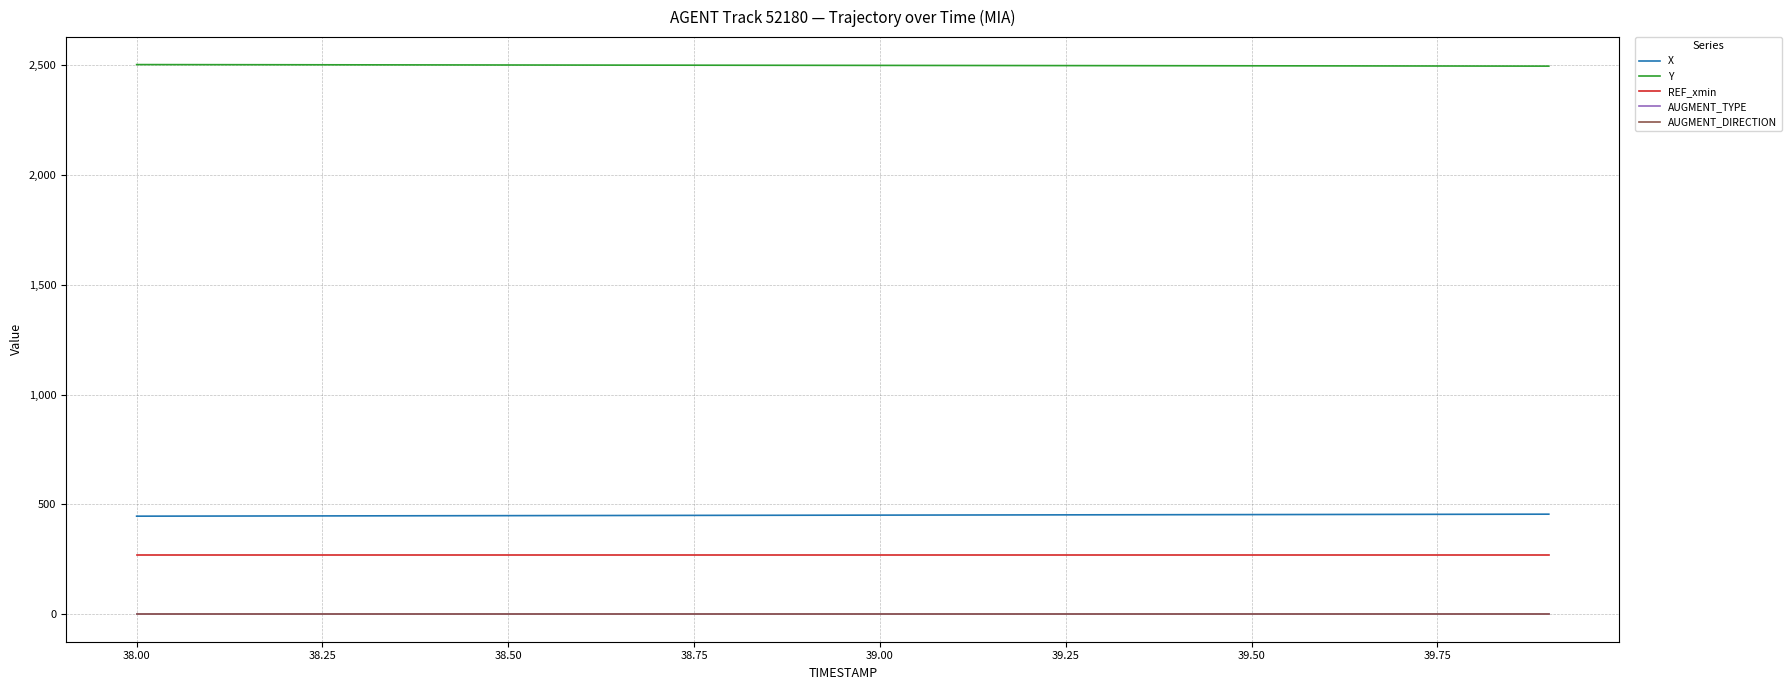

Count the number of data series in this chart.

5